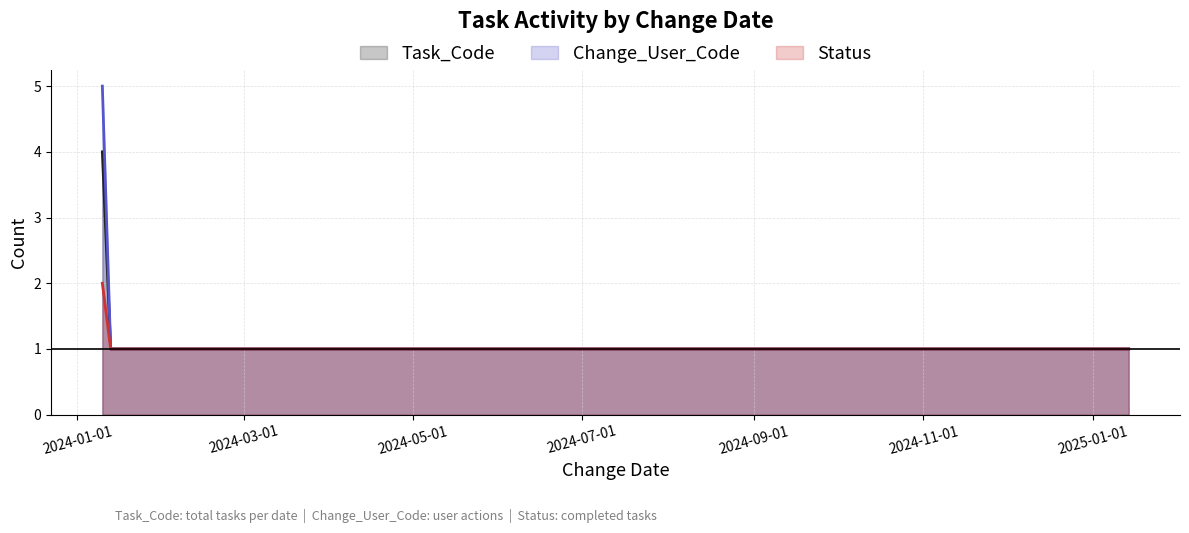

At how many categories does at least one series exceed 2?

1